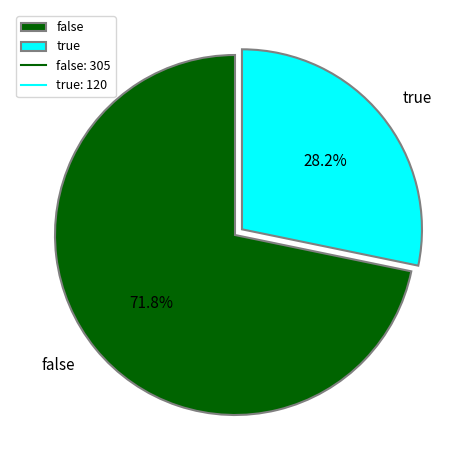

Is the sum of true and false greater than half?

Yes